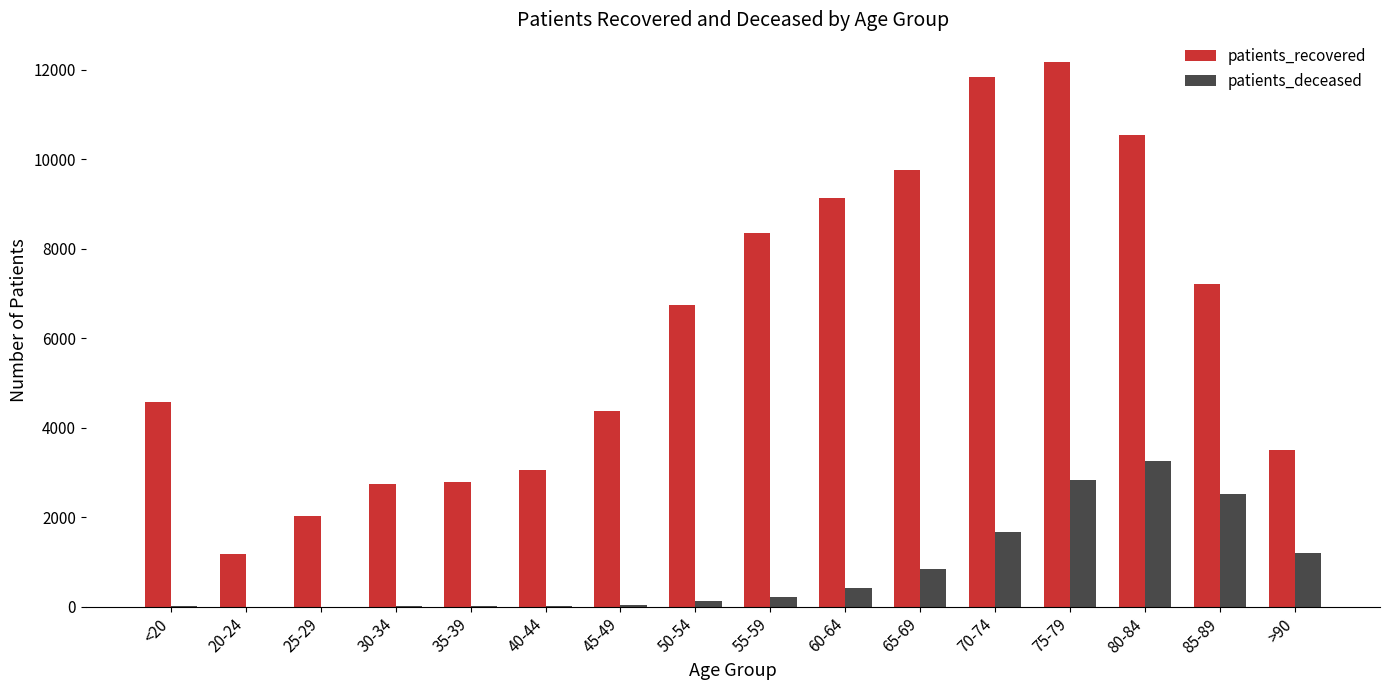

What is the sum of all patients_recovered values?

99985